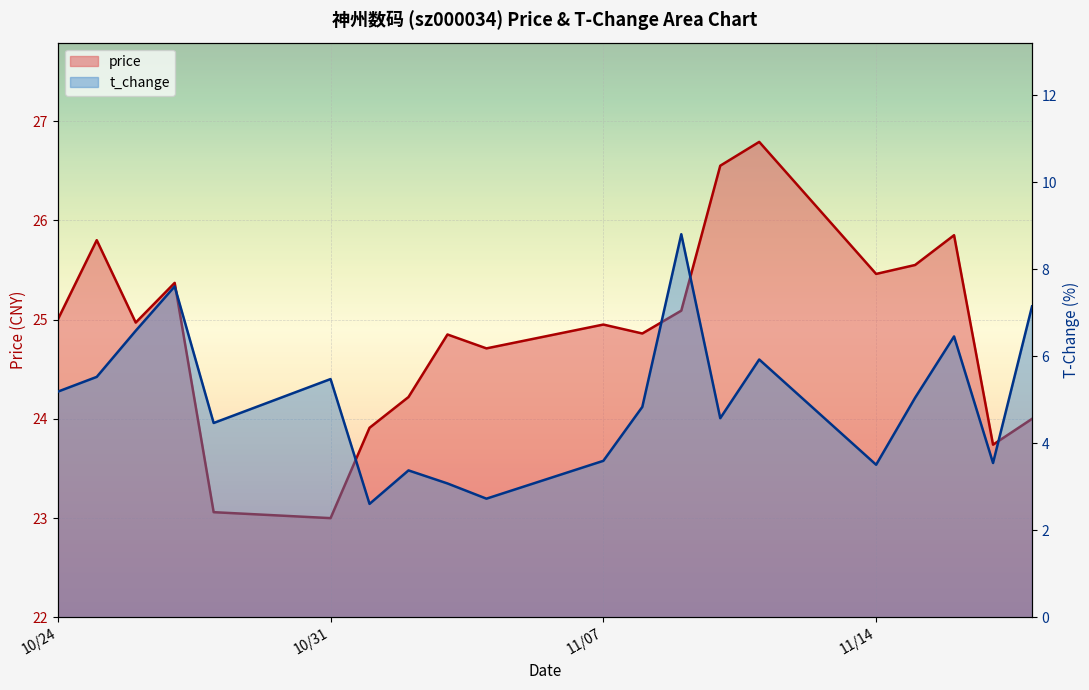

Which series has the largest total across all categories?

price